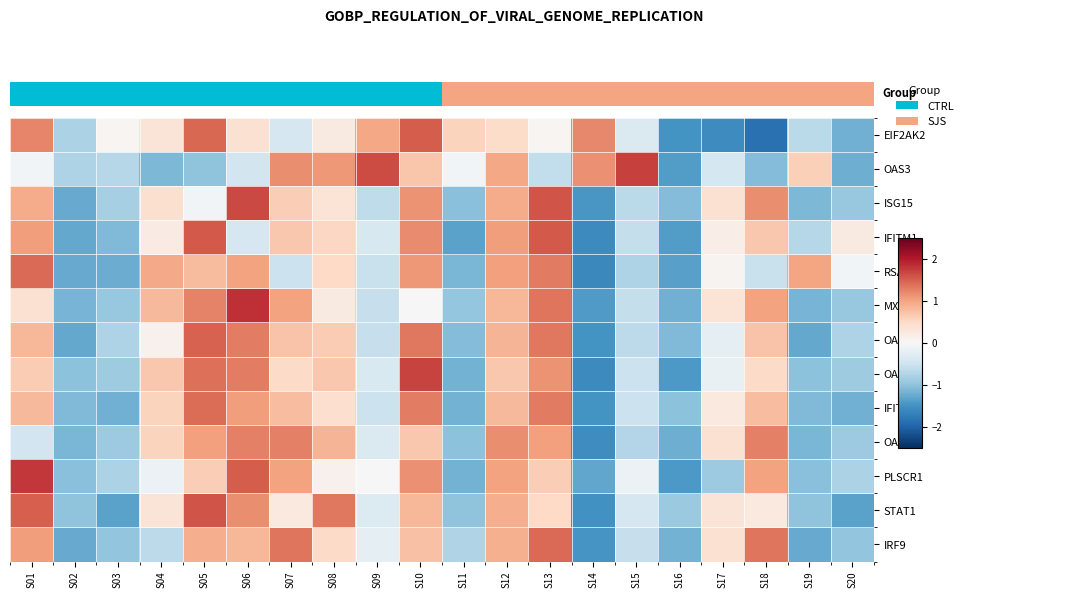

Reading left to right, transcribe all the data shown in this chart.

EIF2AK2: S01=1.2	S02=-0.8	S03=0.1	S04=0.3	S05=1.4	S06=0.4	S07=-0.4	S08=0.2	S09=1.0	S10=1.5	S11=0.6	S12=0.5	S13=0.1	S14=1.2	S15=-0.4	S16=-1.5	S17=-1.6	S18=-1.9	S19=-0.7	S20=-1.2
OAS3: S01=-0.1	S02=-0.8	S03=-0.7	S04=-1.1	S05=-1.0	S06=-0.5	S07=1.2	S08=1.1	S09=1.6	S10=0.7	S11=-0.1	S12=1.0	S13=-0.6	S14=1.1	S15=1.7	S16=-1.4	S17=-0.4	S18=-1.1	S19=0.6	S20=-1.2
ISG15: S01=0.9	S02=-1.3	S03=-0.8	S04=0.4	S05=-0.1	S06=1.6	S07=0.6	S08=0.3	S09=-0.6	S10=1.1	S11=-1.1	S12=0.9	S13=1.6	S14=-1.5	S15=-0.7	S16=-1.1	S17=0.4	S18=1.2	S19=-1.1	S20=-0.9
IFITM1: S01=1.0	S02=-1.3	S03=-1.1	S04=0.2	S05=1.5	S06=-0.4	S07=0.7	S08=0.5	S09=-0.4	S10=1.2	S11=-1.3	S12=1.0	S13=1.5	S14=-1.6	S15=-0.6	S16=-1.4	S17=0.2	S18=0.7	S19=-0.7	S20=0.2
RSAD2: S01=1.4	S02=-1.3	S03=-1.2	S04=1.0	S05=0.8	S06=1.0	S07=-0.5	S08=0.5	S09=-0.6	S10=1.1	S11=-1.1	S12=1.0	S13=1.3	S14=-1.6	S15=-0.8	S16=-1.4	S17=0.1	S18=-0.6	S19=1.0	S20=-0.1
MX1: S01=0.4	S02=-1.2	S03=-0.9	S04=0.8	S05=1.2	S06=1.8	S07=1.0	S08=0.2	S09=-0.6	S10=-0.0	S11=-1.0	S12=0.8	S13=1.3	S14=-1.4	S15=-0.6	S16=-1.2	S17=0.3	S18=1.0	S19=-1.2	S20=-0.9
OASL: S01=0.8	S02=-1.3	S03=-0.8	S04=0.1	S05=1.5	S06=1.3	S07=0.7	S08=0.6	S09=-0.6	S10=1.3	S11=-1.1	S12=0.9	S13=1.3	S14=-1.5	S15=-0.7	S16=-1.1	S17=-0.3	S18=0.7	S19=-1.3	S20=-0.8
OAS2: S01=0.6	S02=-1.0	S03=-0.9	S04=0.7	S05=1.4	S06=1.3	S07=0.5	S08=0.7	S09=-0.4	S10=1.7	S11=-1.2	S12=0.7	S13=1.1	S14=-1.6	S15=-0.5	S16=-1.4	S17=-0.2	S18=0.5	S19=-1.0	S20=-0.9
IFIT1: S01=0.8	S02=-1.1	S03=-1.2	S04=0.6	S05=1.4	S06=1.1	S07=0.8	S08=0.4	S09=-0.5	S10=1.3	S11=-1.2	S12=0.8	S13=1.3	S14=-1.5	S15=-0.5	S16=-1.0	S17=0.2	S18=0.8	S19=-1.1	S20=-1.2
OAS1: S01=-0.5	S02=-1.1	S03=-0.9	S04=0.6	S05=1.0	S06=1.3	S07=1.3	S08=0.9	S09=-0.4	S10=0.7	S11=-1.0	S12=1.2	S13=1.0	S14=-1.5	S15=-0.7	S16=-1.2	S17=0.4	S18=1.3	S19=-1.1	S20=-0.9
PLSCR1: S01=1.8	S02=-1.0	S03=-0.8	S04=-0.1	S05=0.6	S06=1.5	S07=1.0	S08=0.1	S09=-0.0	S10=1.1	S11=-1.2	S12=1.0	S13=0.6	S14=-1.3	S15=-0.1	S16=-1.4	S17=-0.9	S18=1.0	S19=-1.0	S20=-0.8
STAT1: S01=1.5	S02=-1.0	S03=-1.3	S04=0.3	S05=1.6	S06=1.2	S07=0.2	S08=1.3	S09=-0.3	S10=0.8	S11=-1.0	S12=0.9	S13=0.5	S14=-1.5	S15=-0.4	S16=-0.9	S17=0.3	S18=0.2	S19=-1.0	S20=-1.3
IRF9: S01=1.0	S02=-1.3	S03=-1.0	S04=-0.6	S05=0.9	S06=0.8	S07=1.3	S08=0.5	S09=-0.2	S10=0.7	S11=-0.8	S12=0.9	S13=1.4	S14=-1.5	S15=-0.6	S16=-1.2	S17=0.4	S18=1.3	S19=-1.3	S20=-1.0